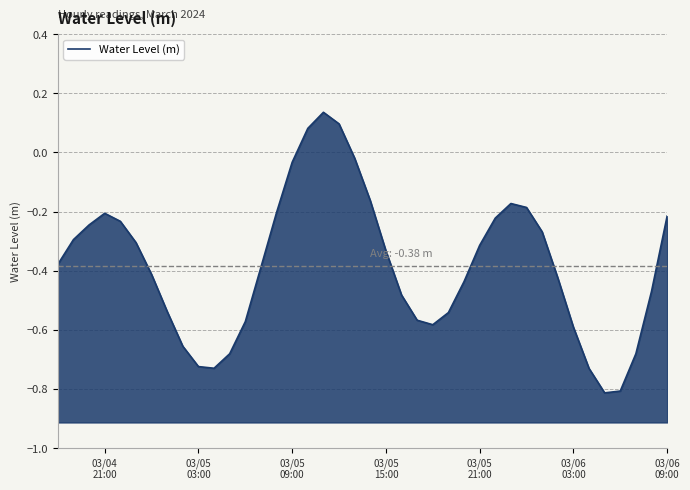

Reading left to right, what are all the values shown in this chart?

-0.4	-0.3	-0.2	-0.2	-0.2	-0.3	-0.4	-0.5	-0.7	-0.7	-0.7	-0.7	-0.6	-0.4	-0.2	-0.0	0.1	0.1	0.1	-0.0	-0.2	-0.3	-0.5	-0.6	-0.6	-0.5	-0.4	-0.3	-0.2	-0.2	-0.2	-0.3	-0.4	-0.6	-0.7	-0.8	-0.8	-0.7	-0.5	-0.2